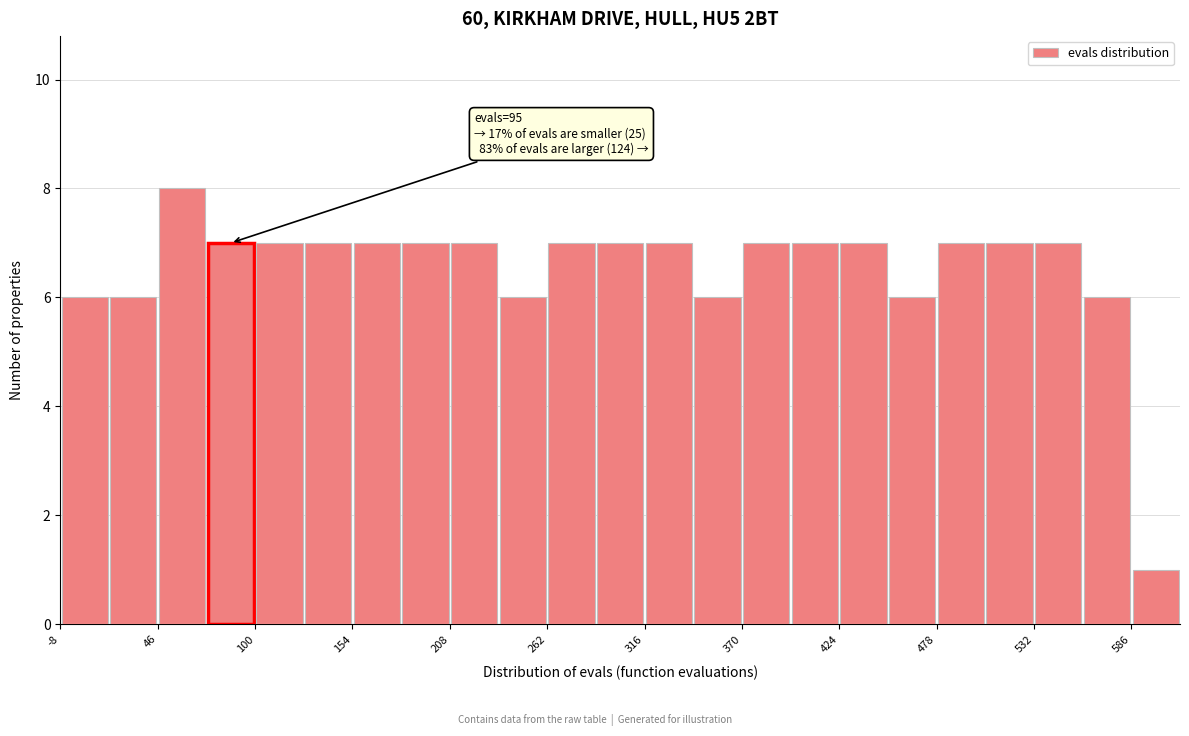

Around what value on the x-axis is the tallest bar? Give the approximate position of its centre, as read against the axis.

60